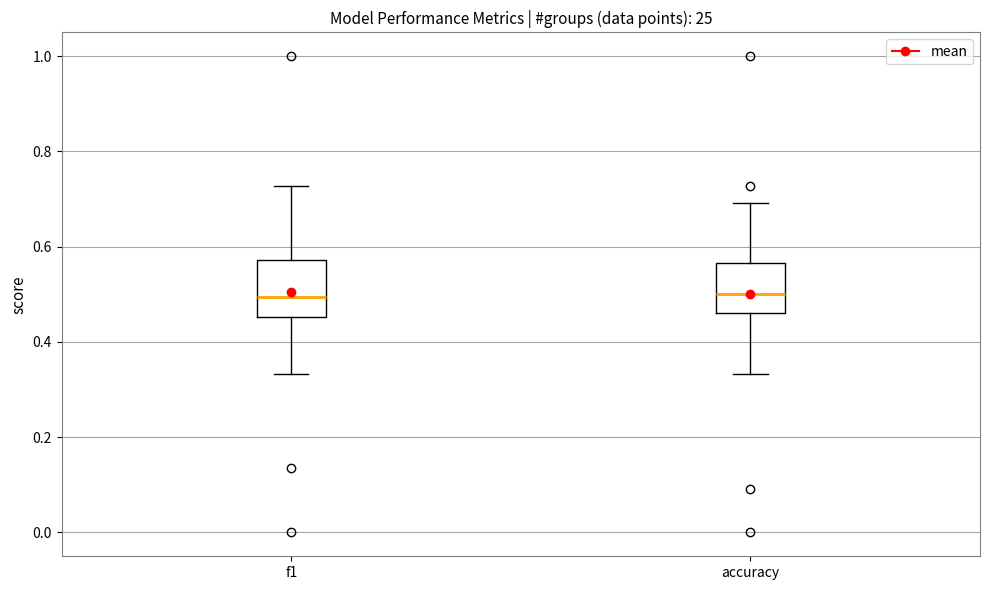

Reading left to right, read every box against the y-axis: the position of its median line, the range the box covers, and the ends of its whiskers. The values are not printed on the chart, so give them approximately, as read against the axis.

f1: median 0.50, box 0.46 to 0.58, whiskers 0.34 to 0.72
accuracy: median 0.50, box 0.46 to 0.56, whiskers 0.34 to 0.70